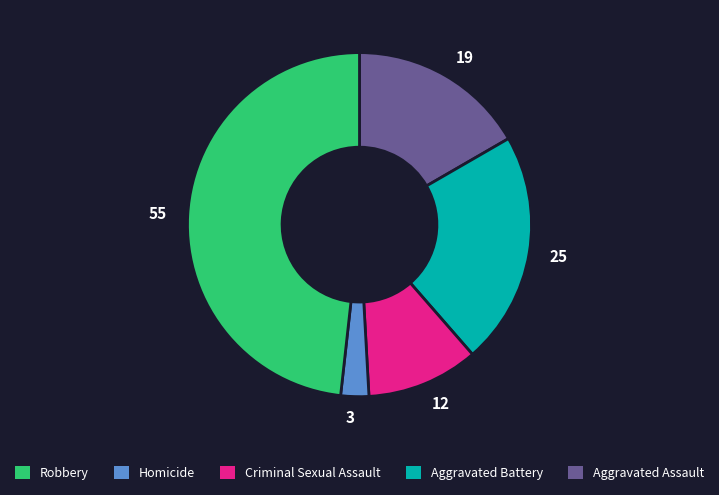

Combined, do 12 and 25 account for over 50%?

No